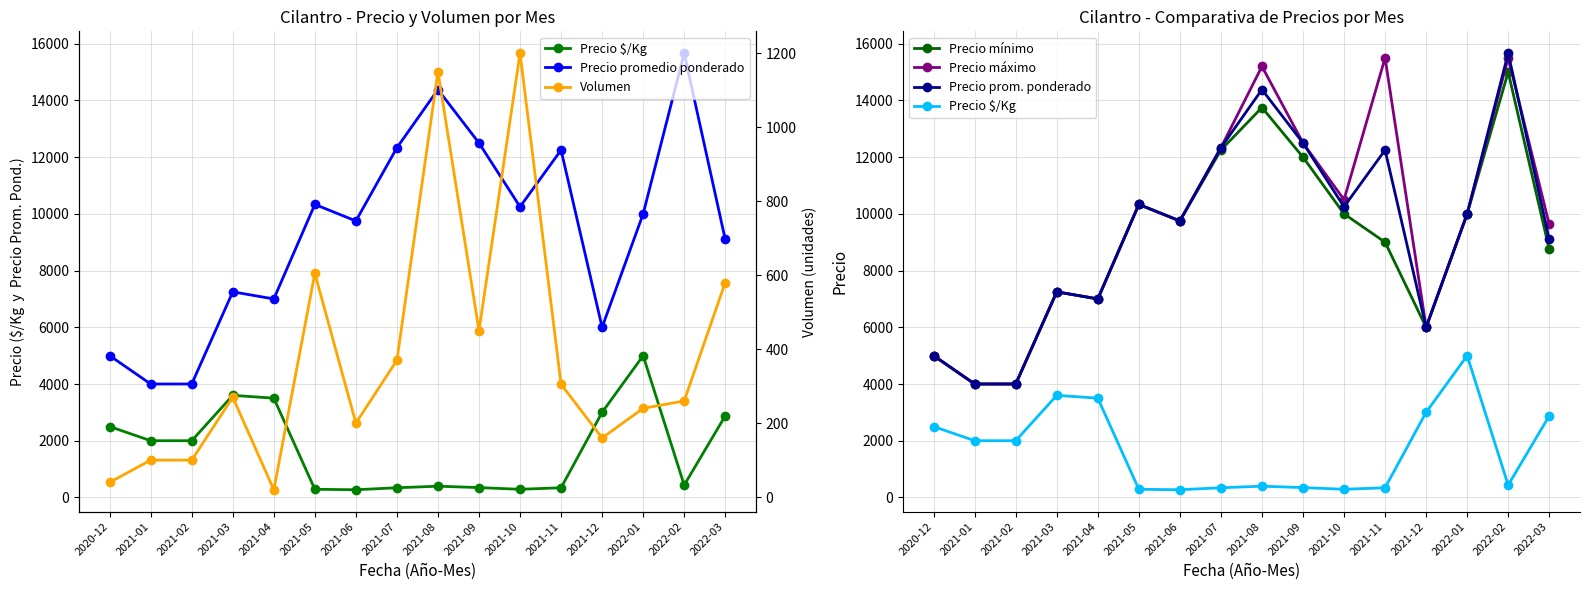

True or false: Volumen and Precio máximo intersect in this chart.

False